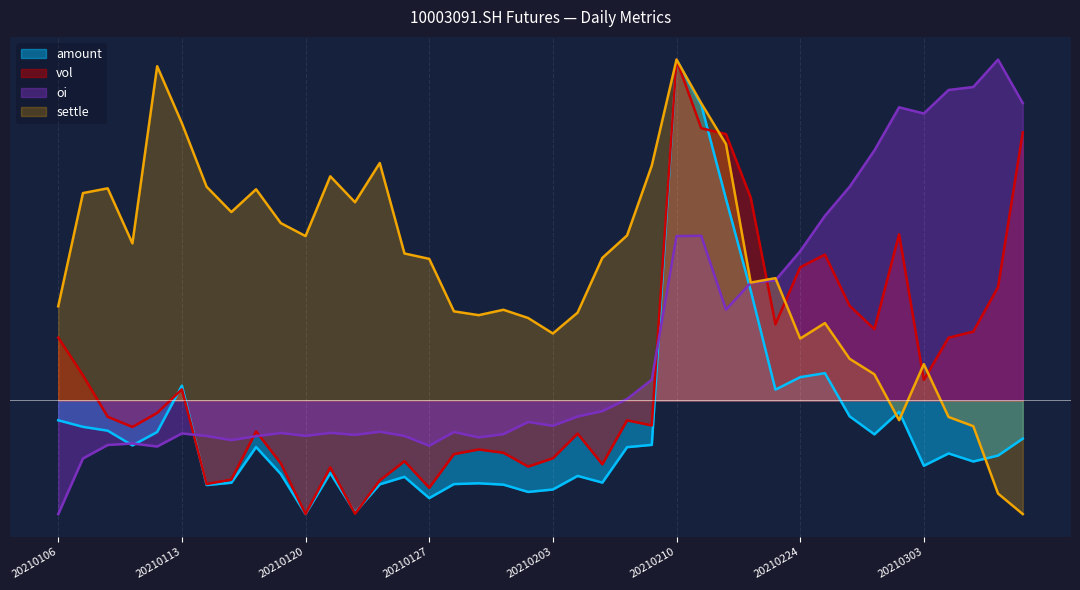

Between which two adjacent categories do settle and oi first intersect?

20210223 and 20210224